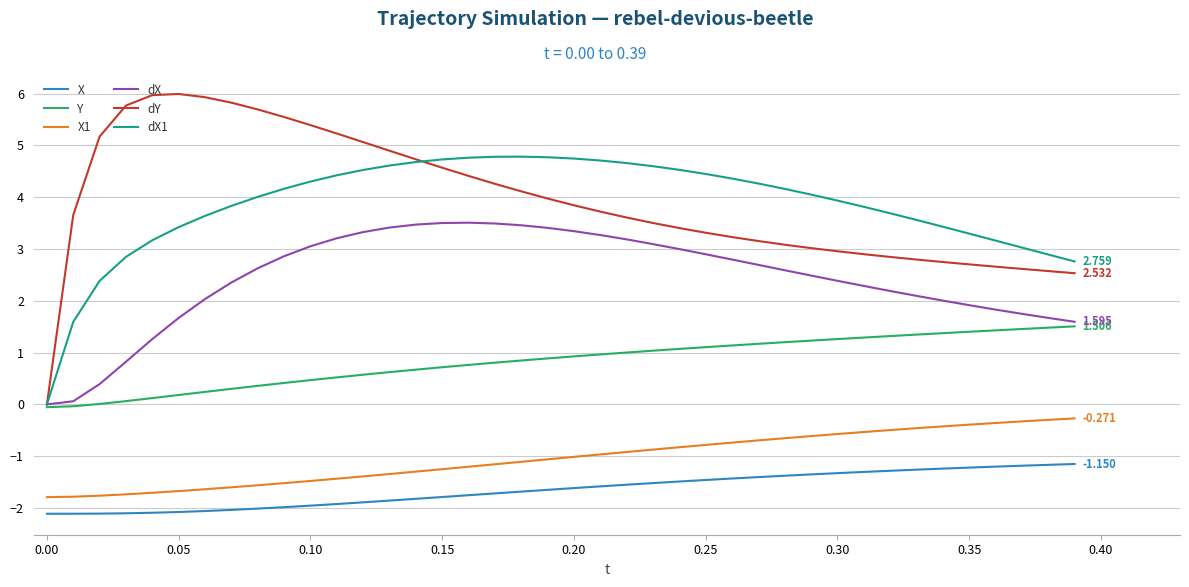

True or false: X and dX1 cross at least once.

False